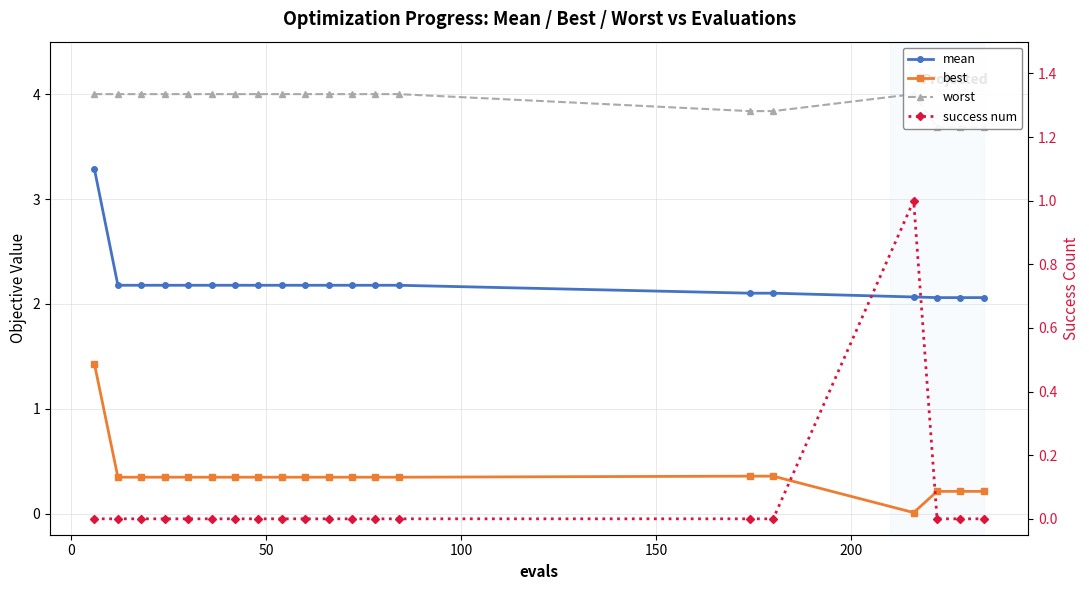

The value of worst at 18 is 6.1. True or false?

False